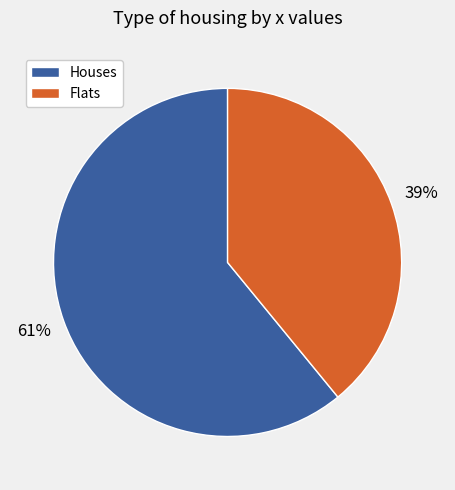

How many segments does this pie chart have?

2